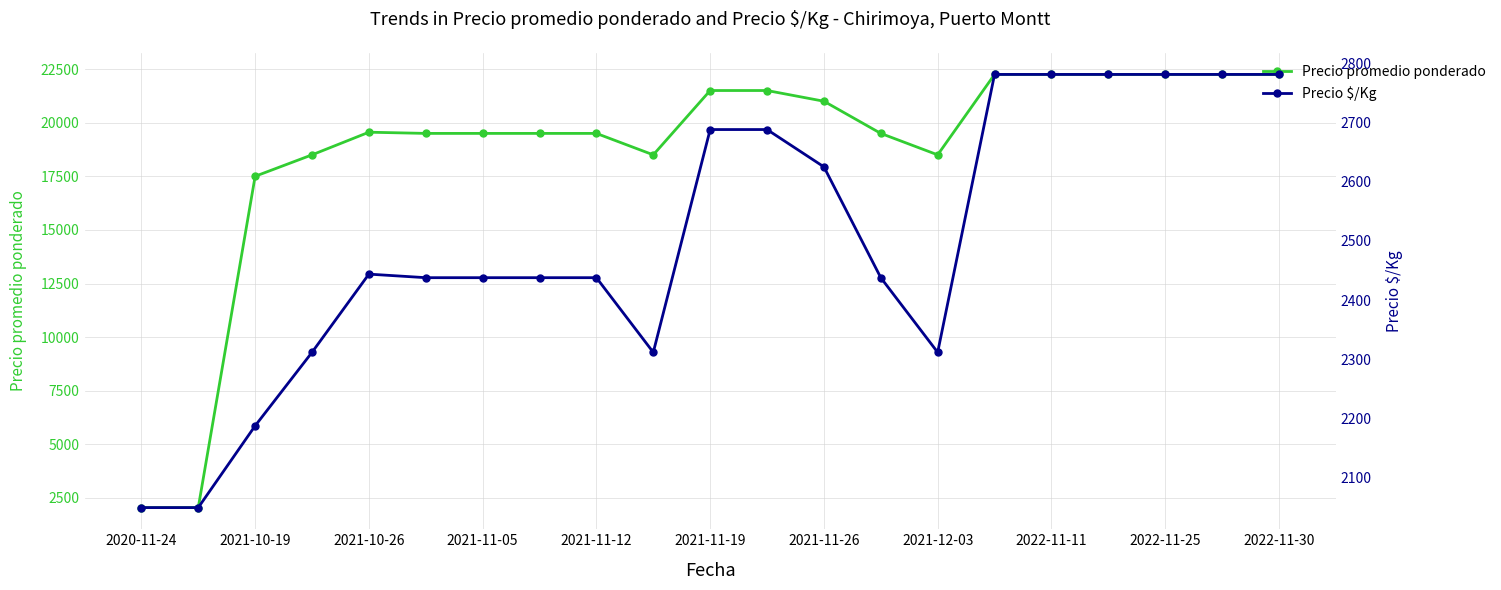

What is the smallest value displayed?

2050